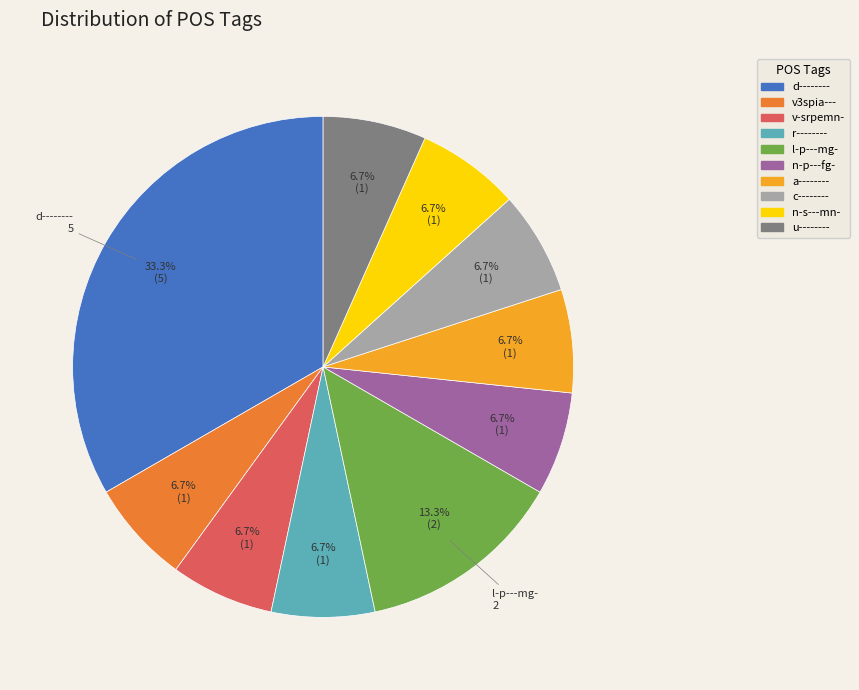

Is it true that v3spia--- is 7% of the pie?

True